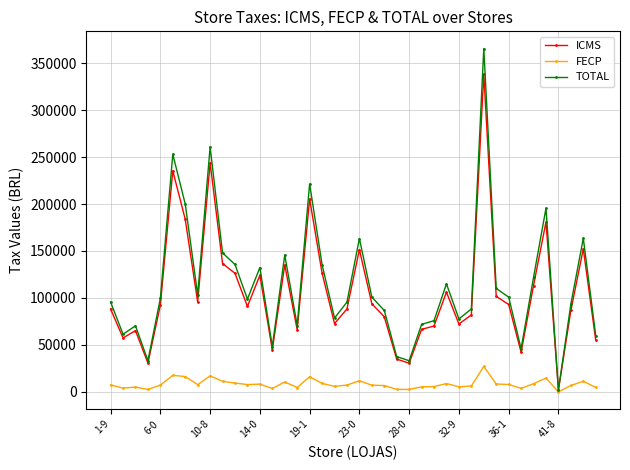

What is the difference between the maximum and minimum values in the TOTAL series?

363547.3